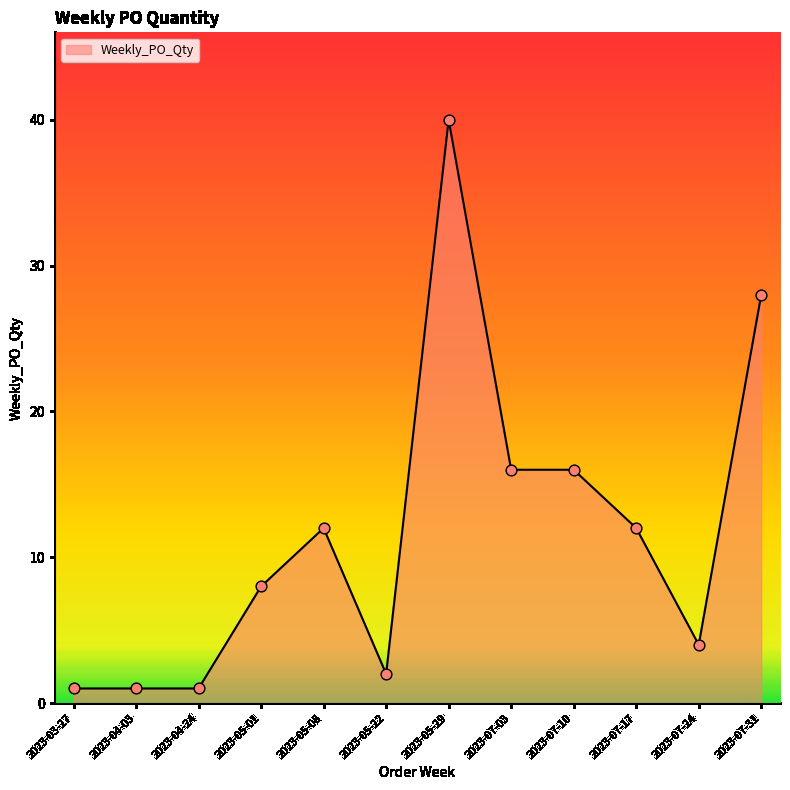

Between 2023-05-08 and 2023-07-24, which is larger?

2023-05-08